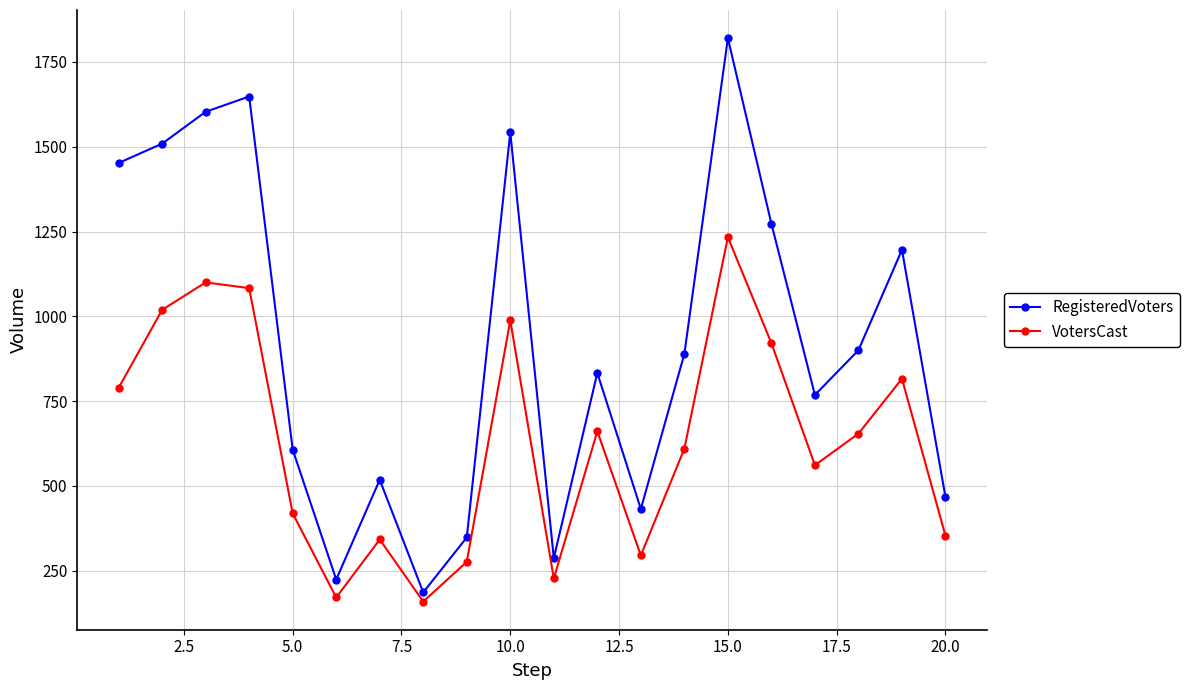

What is the value of the VotersCast point at the 8th from the left?

159